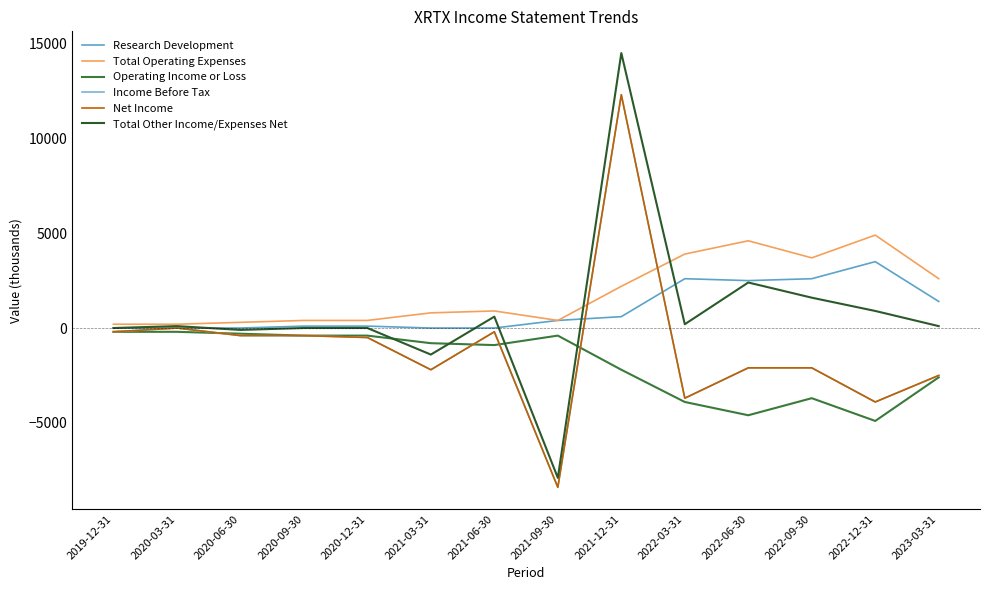

Rank the series by their maximum value, from highest to lowest.

Total Other Income/Expenses Net, Income Before Tax, Net Income, Total Operating Expenses, Research Development, Operating Income or Loss